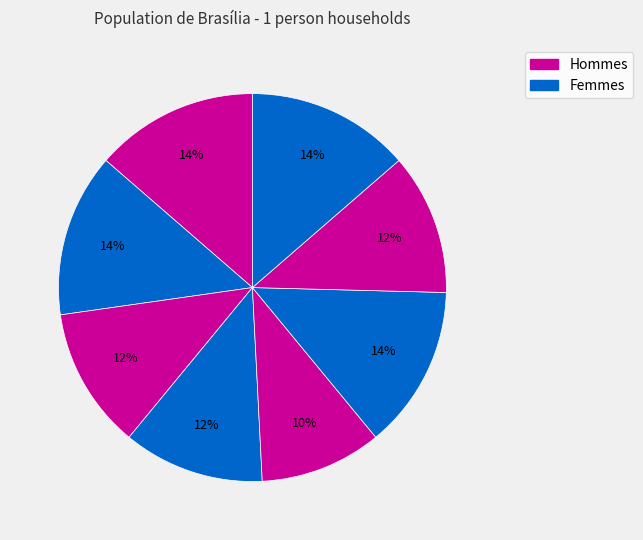

To the nearest percent, what is the average slice percentage?

12%